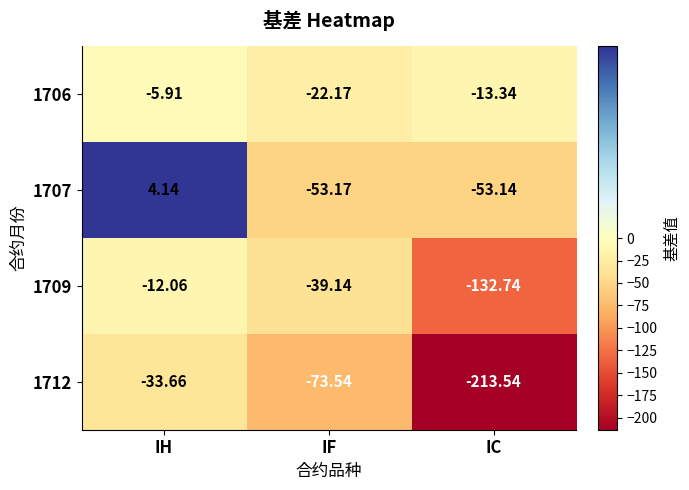

At which category does the chart reach its peak across all series?

IH